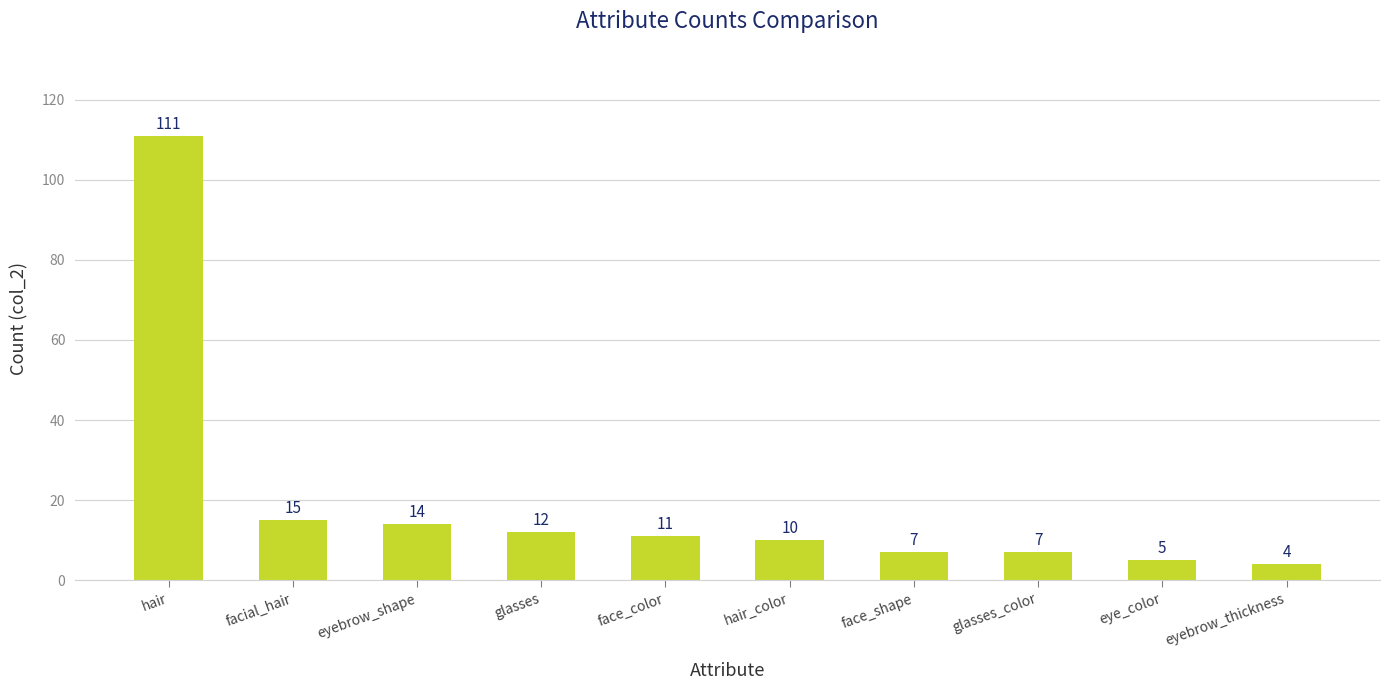

What is the label of the 2nd bar from the right?

eye_color